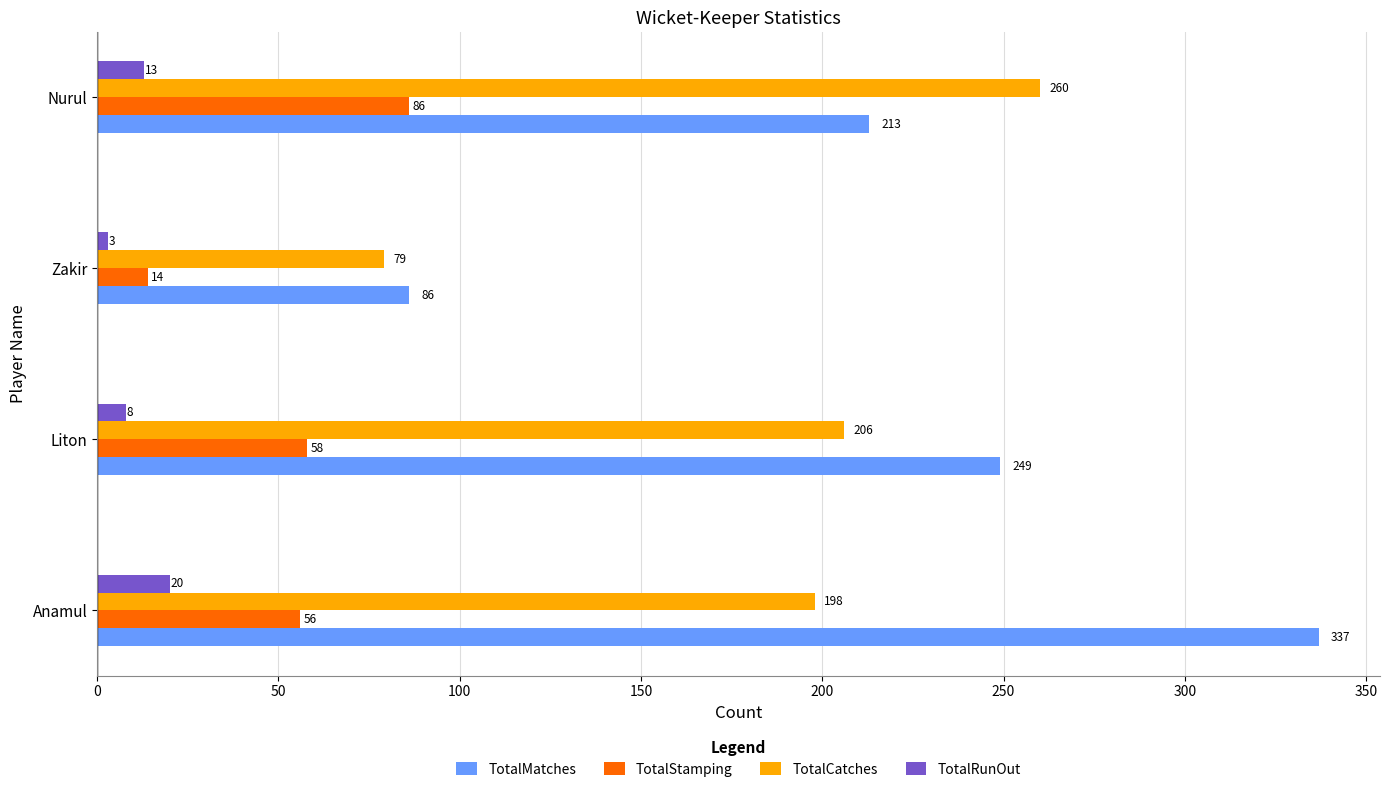

What are all the series names shown in the legend?

TotalMatches, TotalStamping, TotalCatches, TotalRunOut